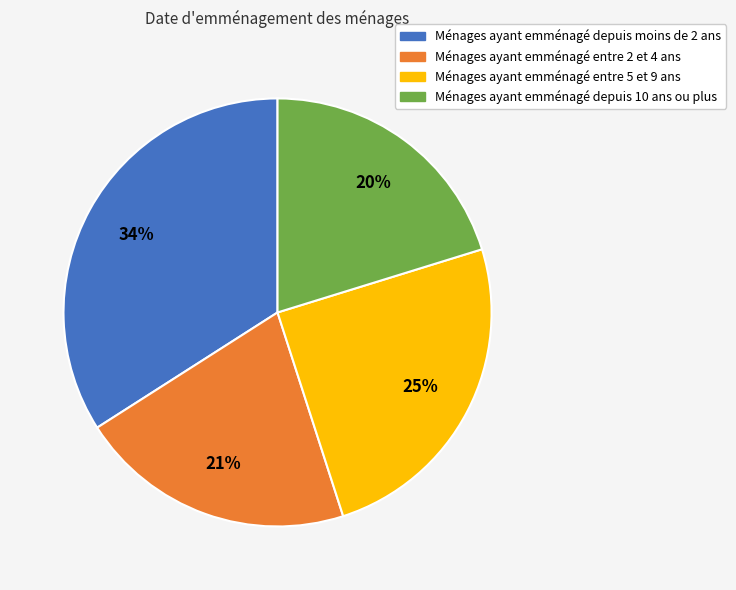

How many segments does this pie chart have?

4